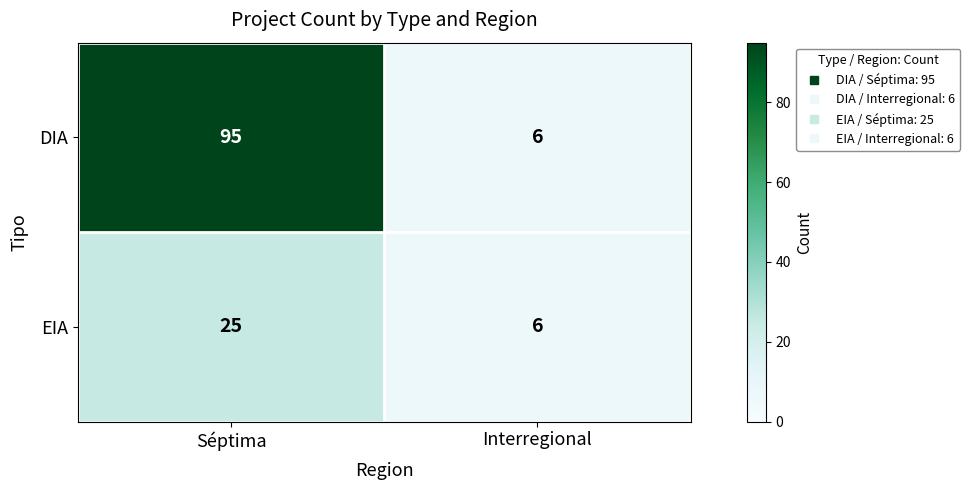

Reading left to right, what are all the values shown in this chart?

DIA: Séptima=95	Interregional=6
EIA: Séptima=25	Interregional=6